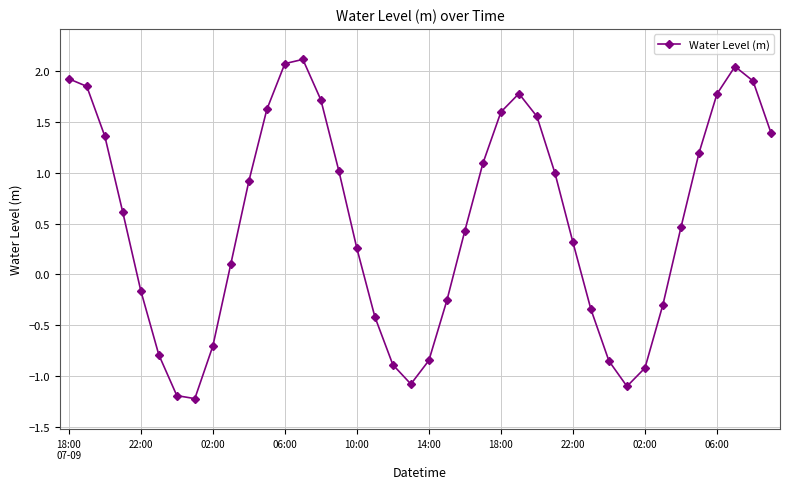

How many interior local valleys (lower than both neighbors) does the data have?

3